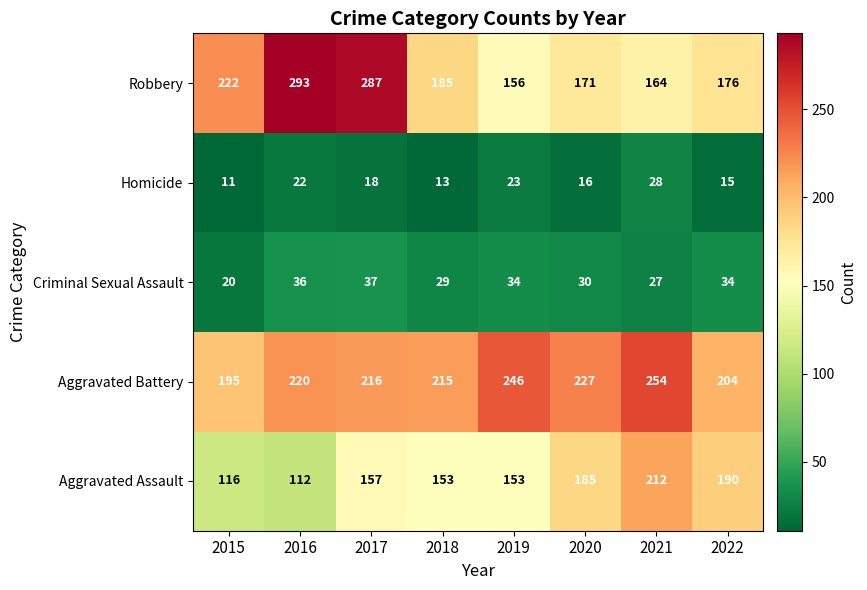

Which series has the largest total across all categories?

Aggravated Battery